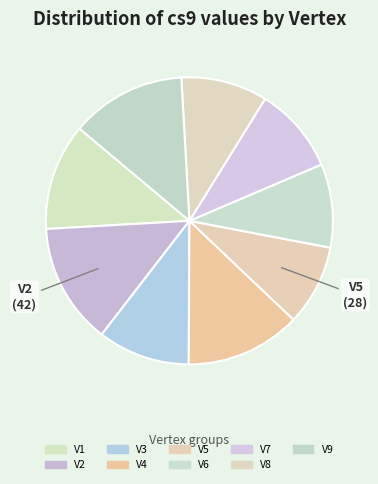

Which category has the smallest portion of the pie?

V5